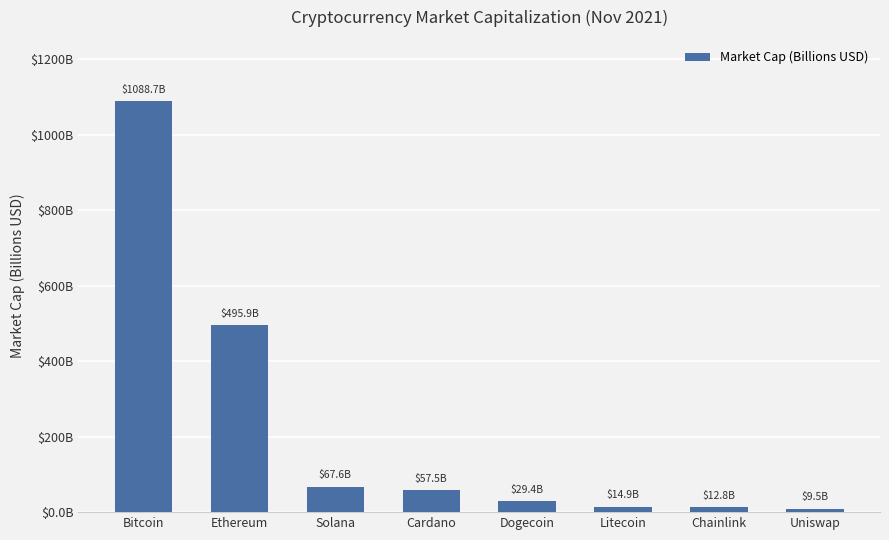

What is the maximum value shown in the chart?

1088.7